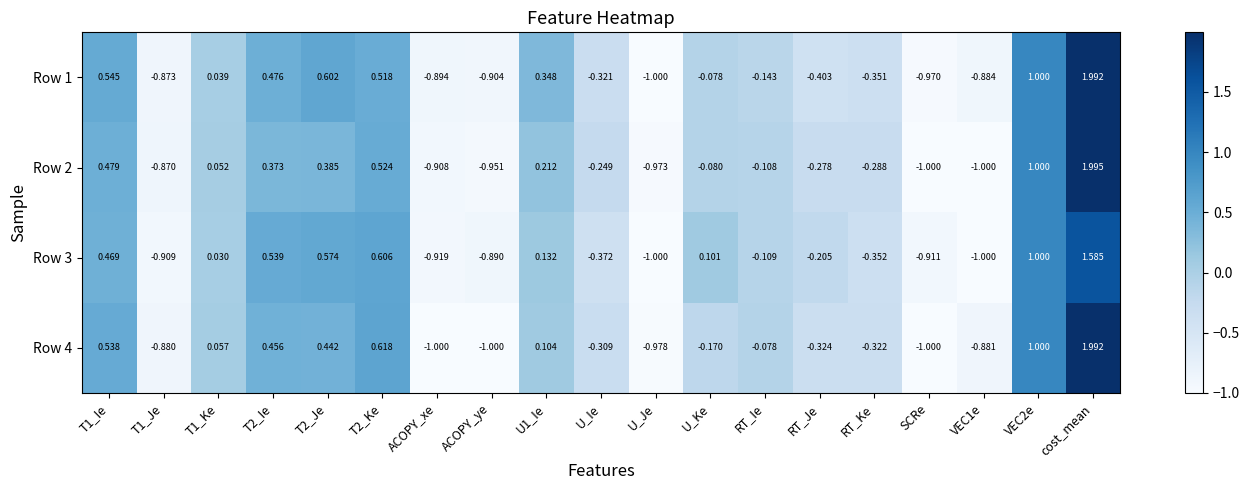

Is the value of Row 1 at VEC1e greater than the value of Row 3 at U1_Ie?

No